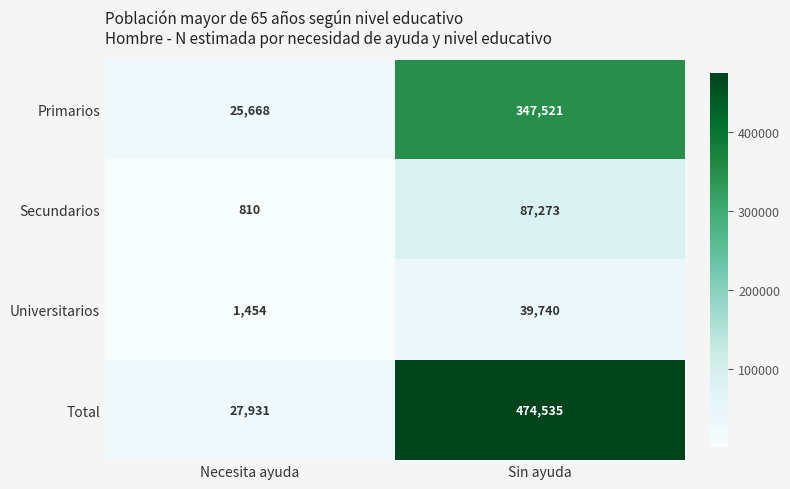

Rank the series at Necesita ayuda from highest to lowest value.

Total, Primarios, Universitarios, Secundarios